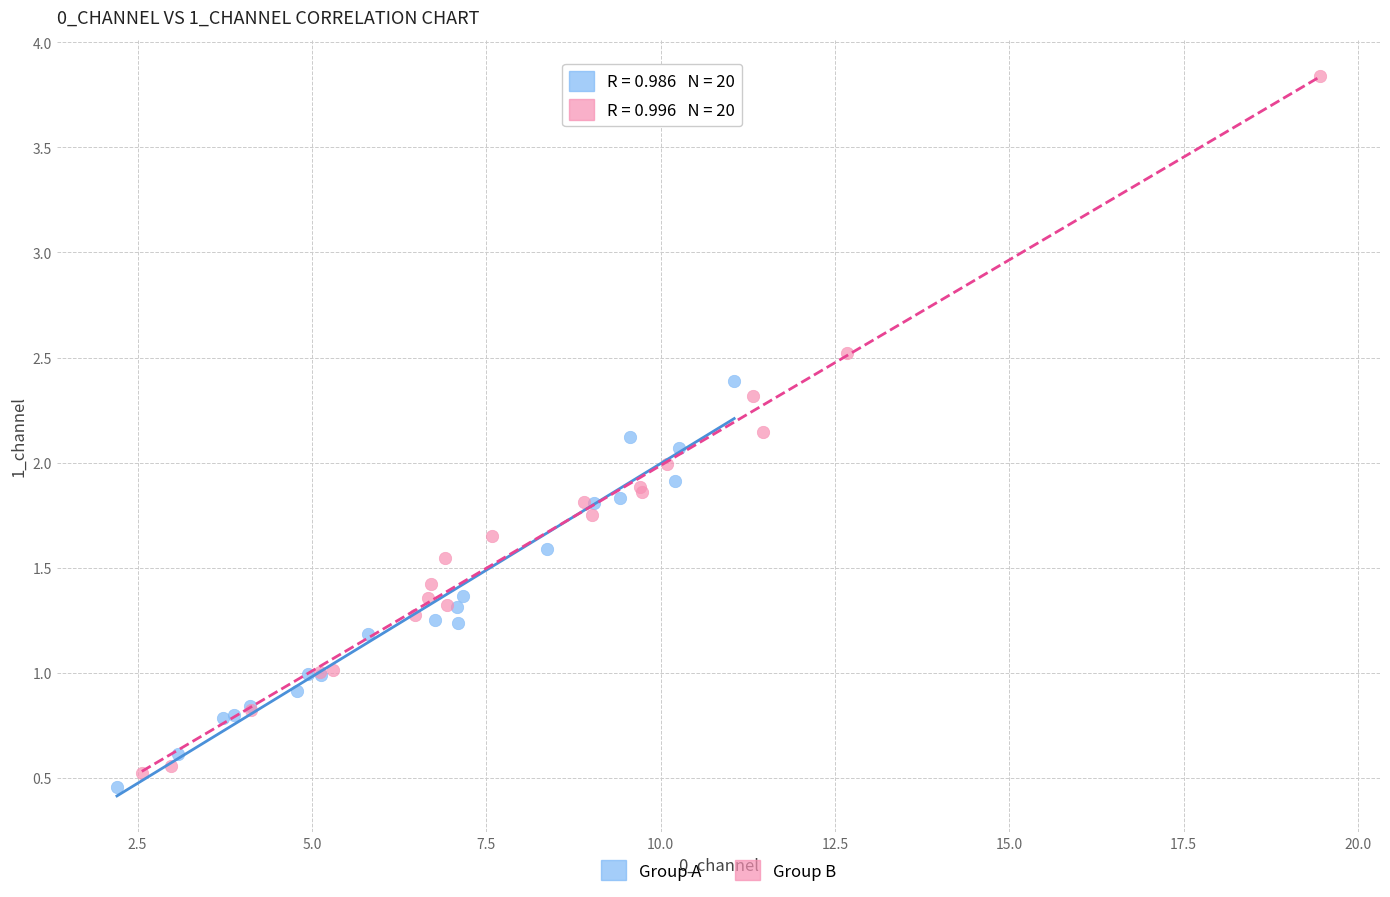

What are all the series names shown in the legend?

Group A, Group B